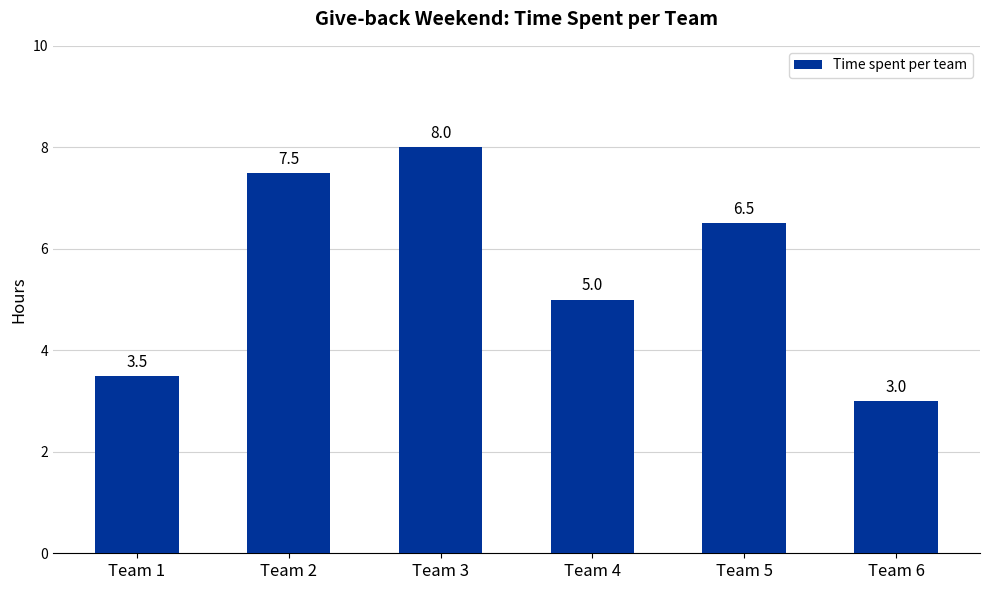

What is the value of the 6th bar from the left?

3.0